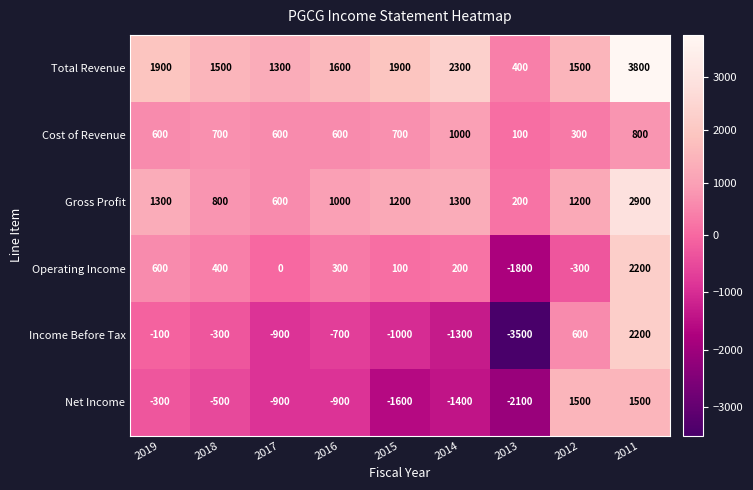

At which category is the sum across all series the highest?

2011